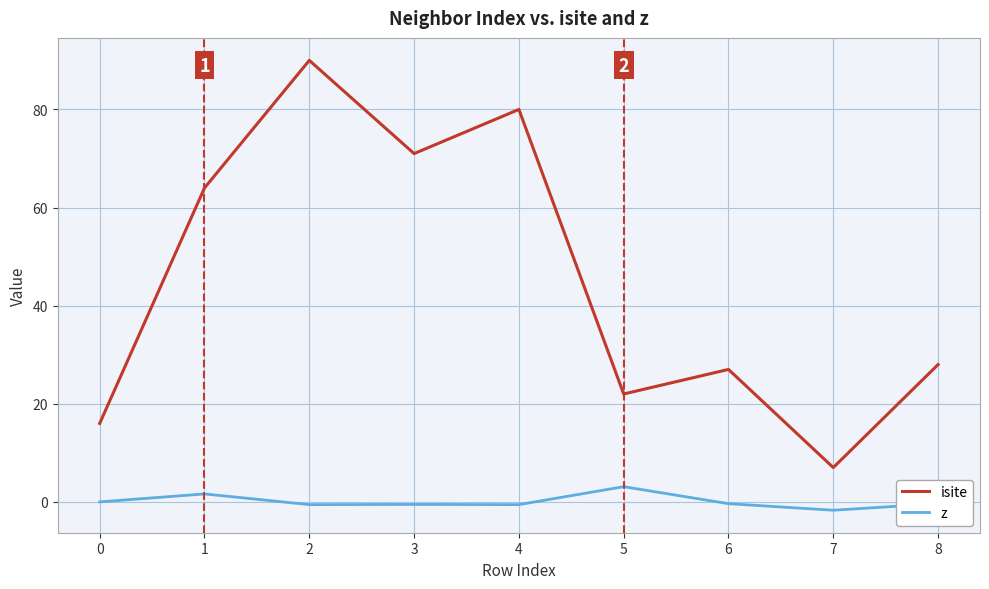

What is the average value of the isite series?

45.0